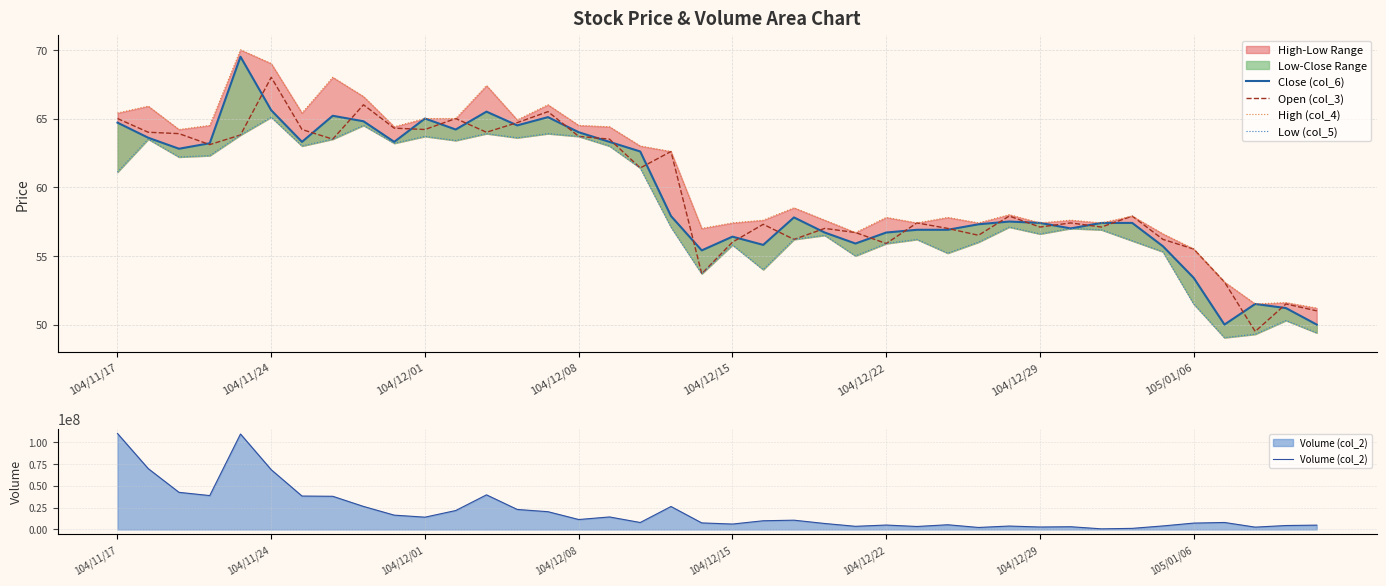

What is the total value across all series at 34?

4026723.8